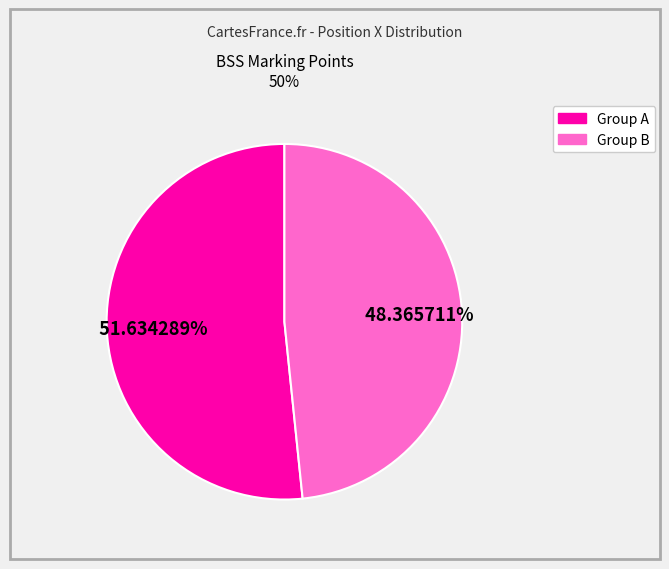

Is there any slice that represents more than half of the pie?

Yes